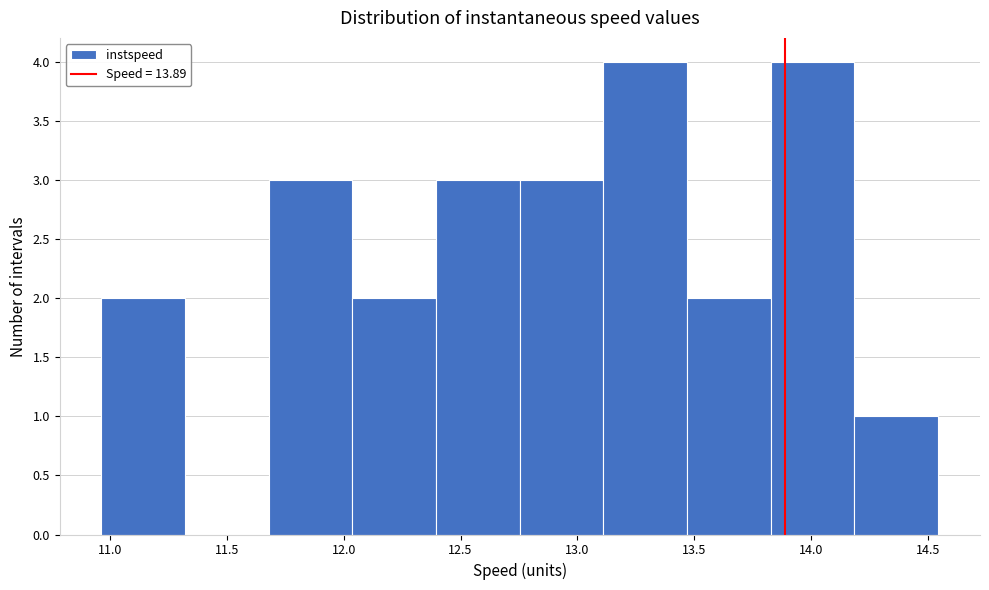

Reading left to right, transcribe this chart: for each bar, give the range it covers on the x-axis and its height. Neither the bar edges nor the heights are printed on the chart, so give them approximately, as read against the axes.

10.95 to 11.30: 2
11.30 to 11.70: 0
11.70 to 12.05: 3
12.05 to 12.40: 2
12.40 to 12.75: 3
12.75 to 13.10: 3
13.10 to 13.45: 4
13.45 to 13.85: 2
13.85 to 14.20: 4
14.20 to 14.55: 1